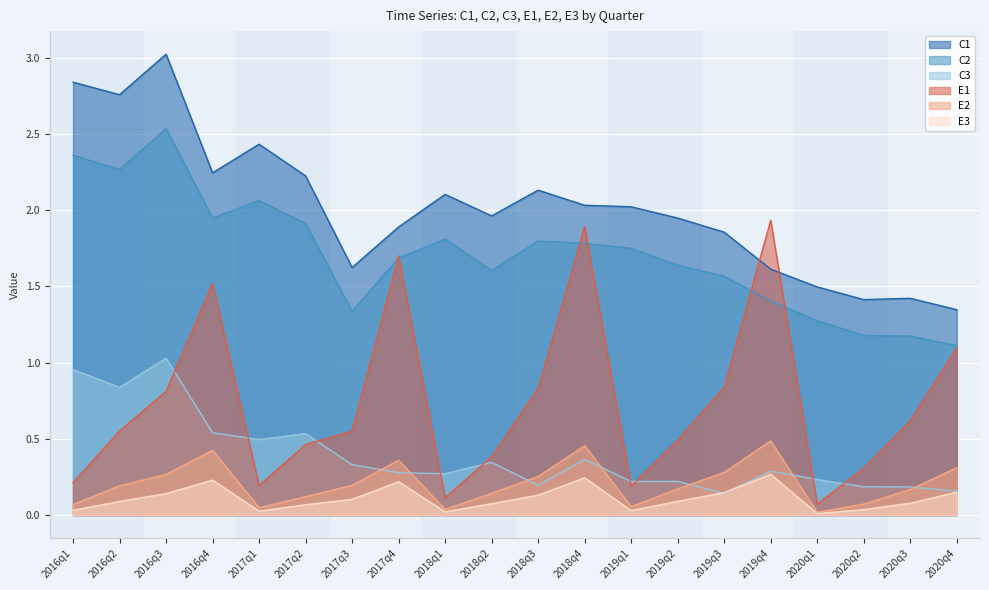

Which series changed the most between 2018q2 and 2020q3?

C1